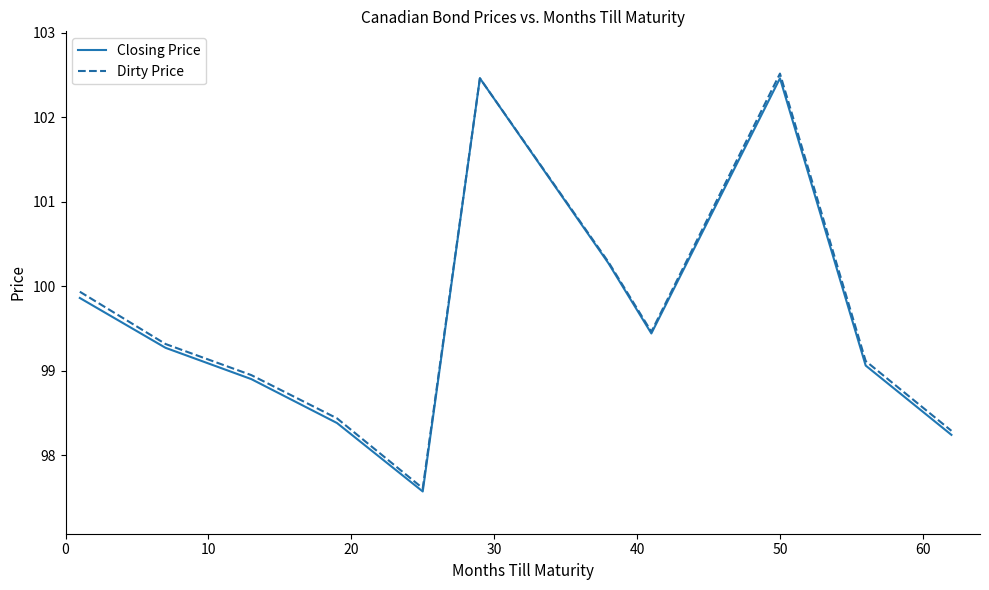

At how many categories does at least one series exceed 99?

7